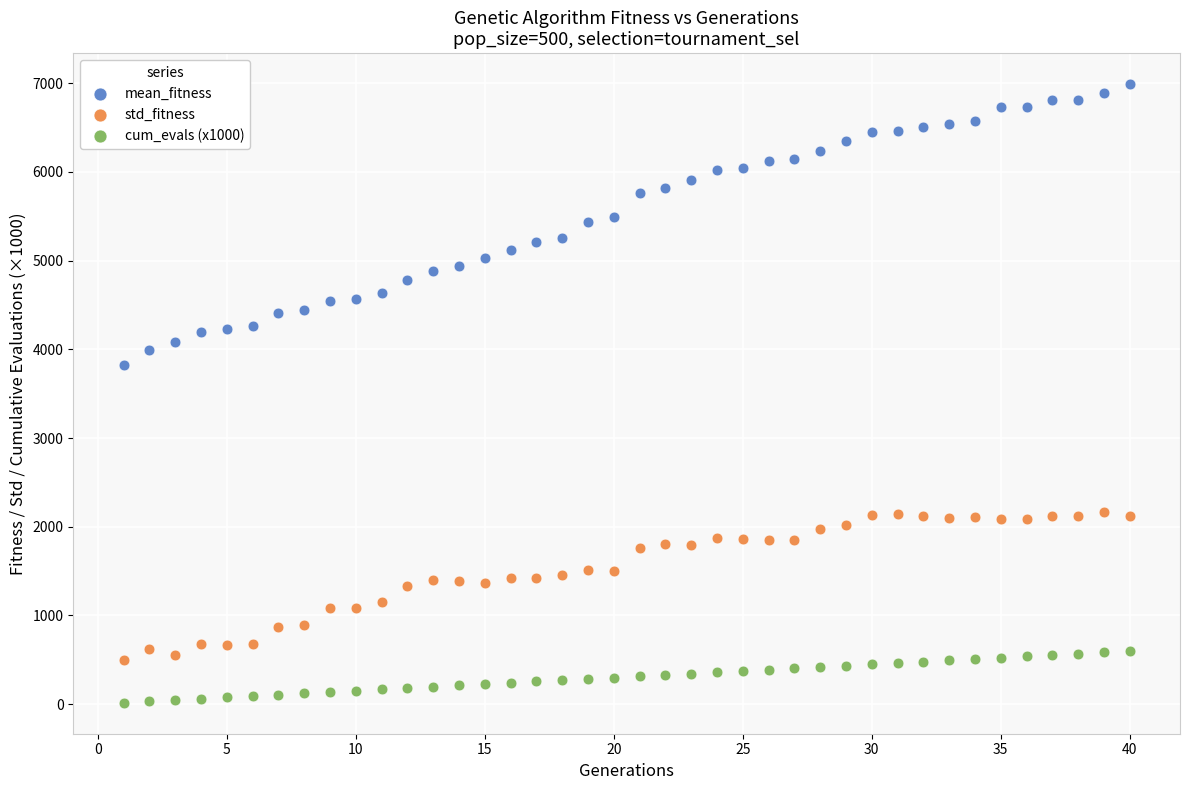

Which series contains the lowest Y value?

cum_evals (x1000)